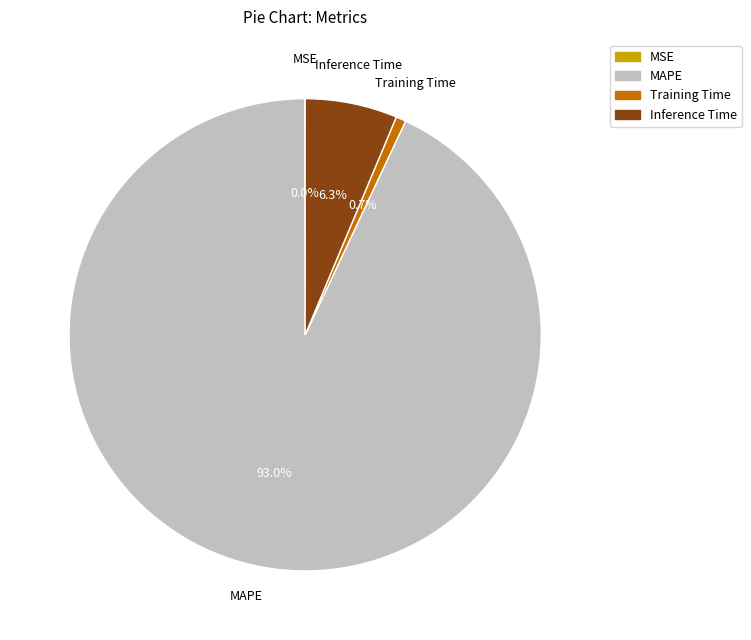

To the nearest percent, what portion does MAPE represent?

93%